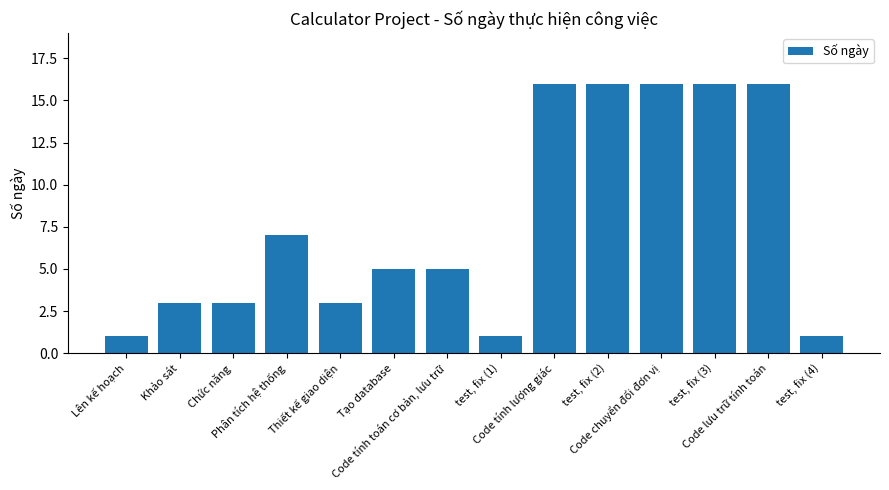

What is the difference between the second highest and second lowest values?

15